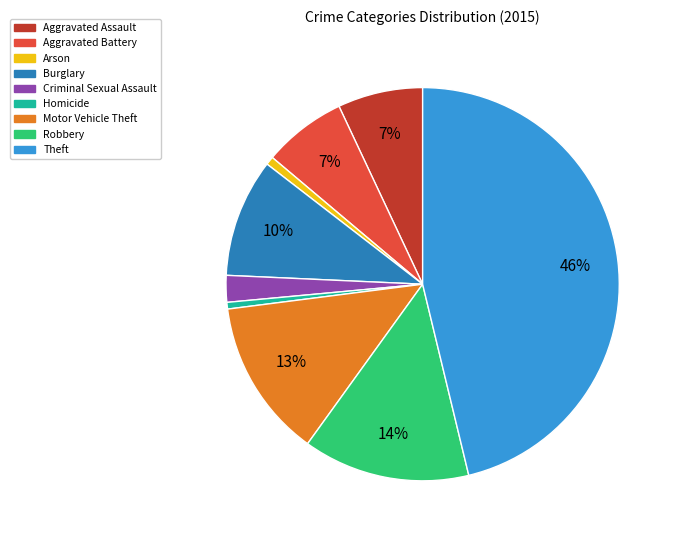

Is there any slice that represents more than half of the pie?

No